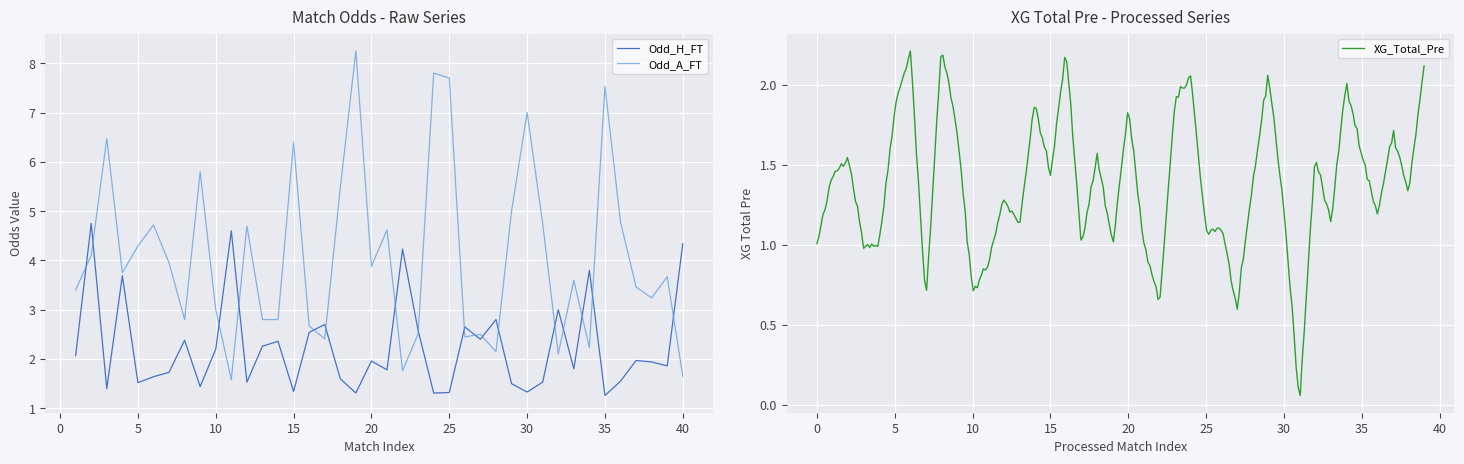

At which category is the sum across all series the highest?

19